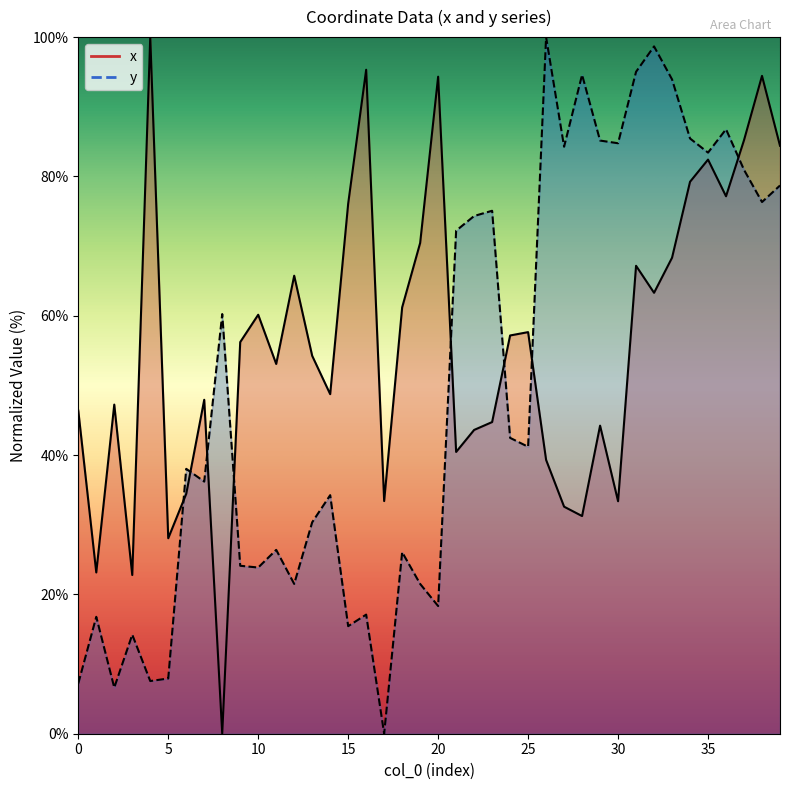

List the series in order of their peak value, highest first.

x, y